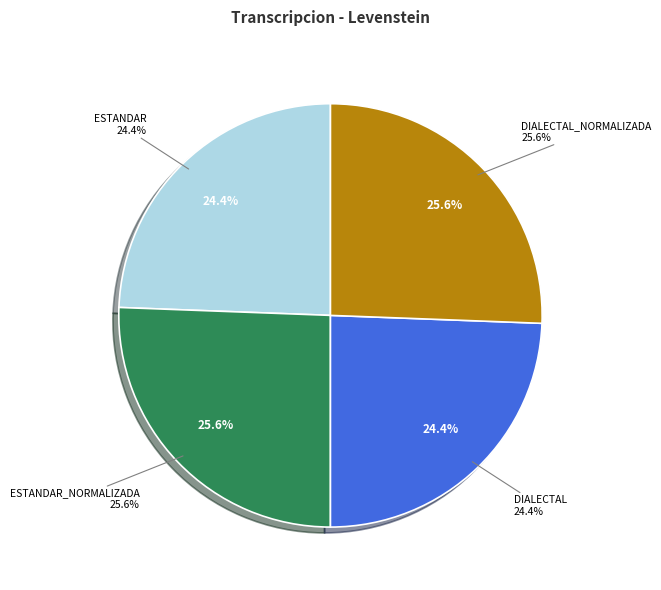

Is there any slice that represents more than half of the pie?

No